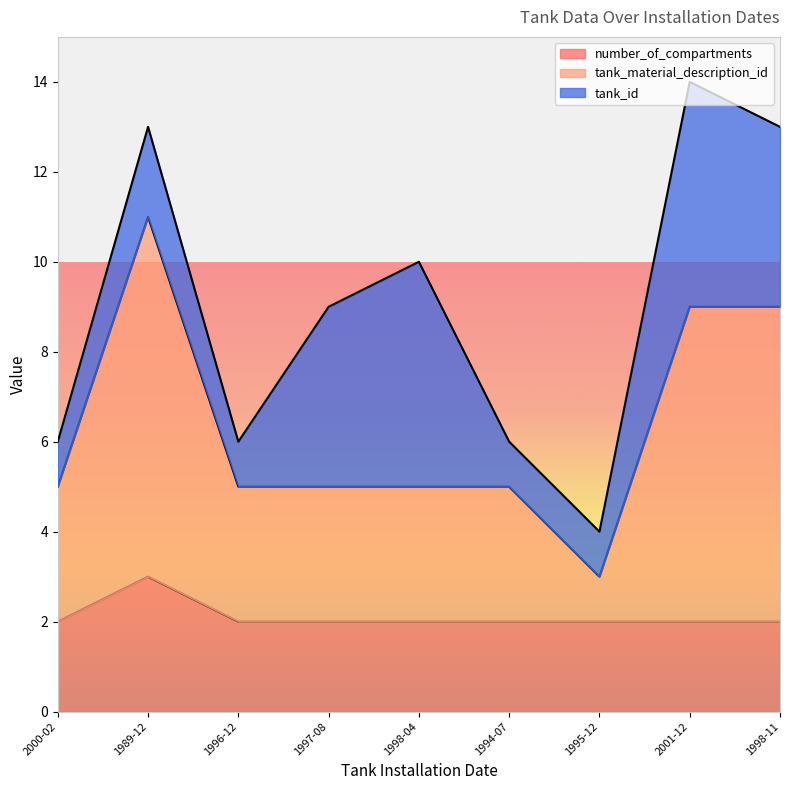

How many lines are shown in the chart?

3